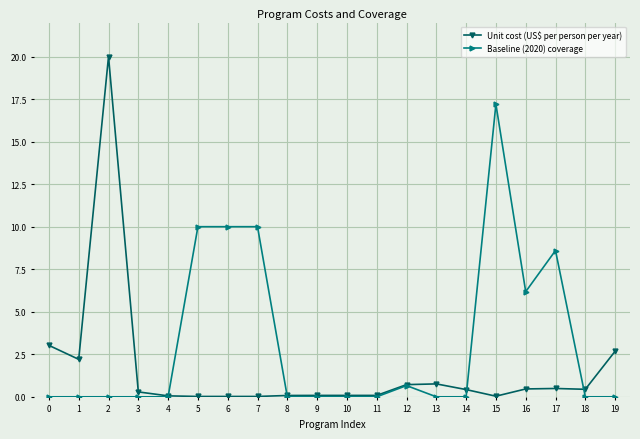

Which series has the largest total across all categories?

Baseline (2020) coverage